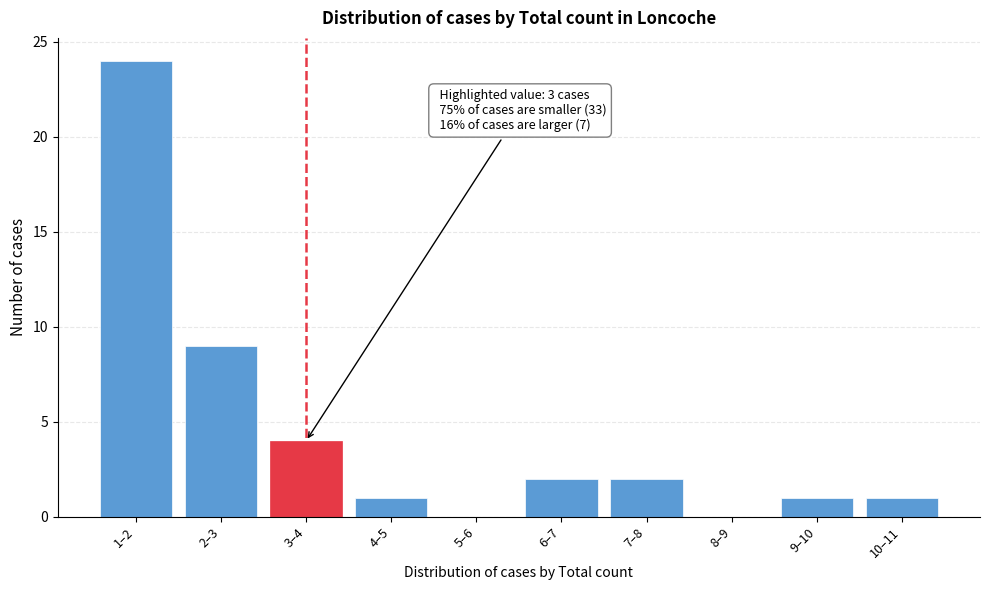

Reading right to left, what are all the values shown in this chart?

10–11=1	9–10=1	8–9=0	7–8=2	6–7=2	5–6=0	4–5=1	3–4=4	2–3=9	1–2=24